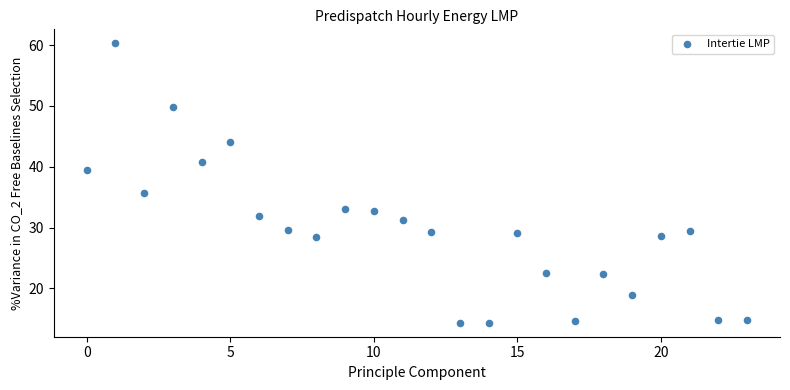

What Y value in the scatter plot is closest to 37?

35.6